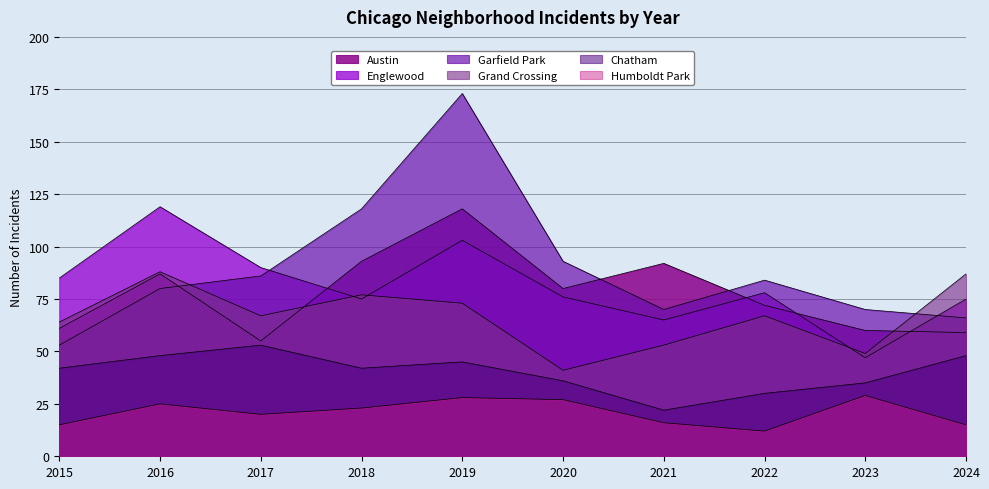

At how many categories does at least one series exceed 143?

1